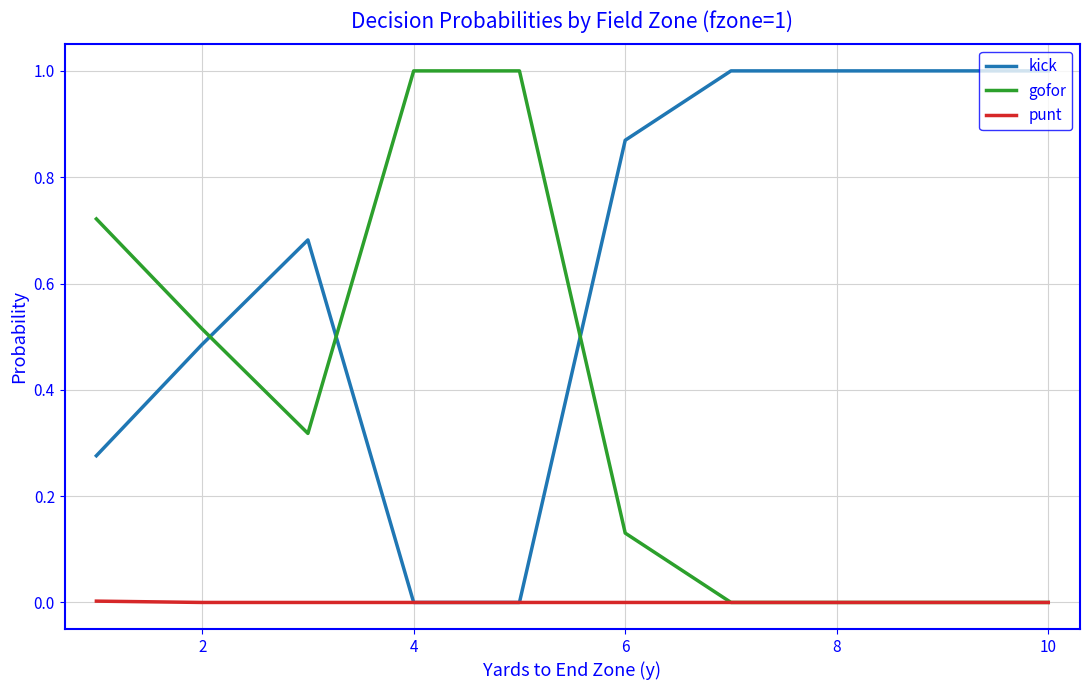

What are all the series names shown in the legend?

kick, gofor, punt